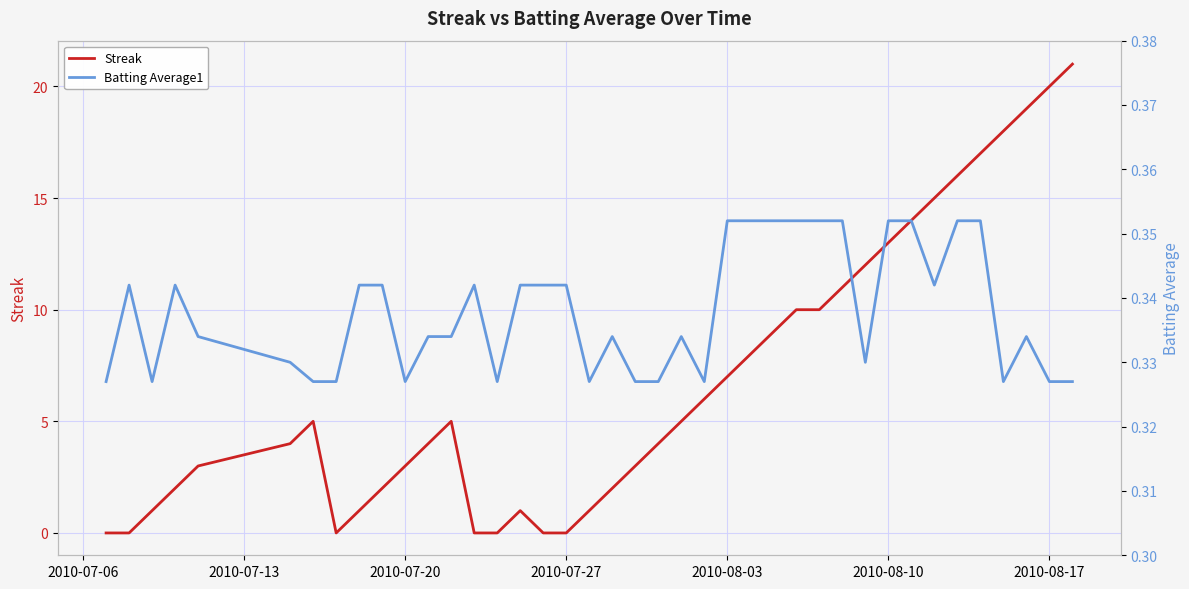

How many lines are shown in the chart?

2